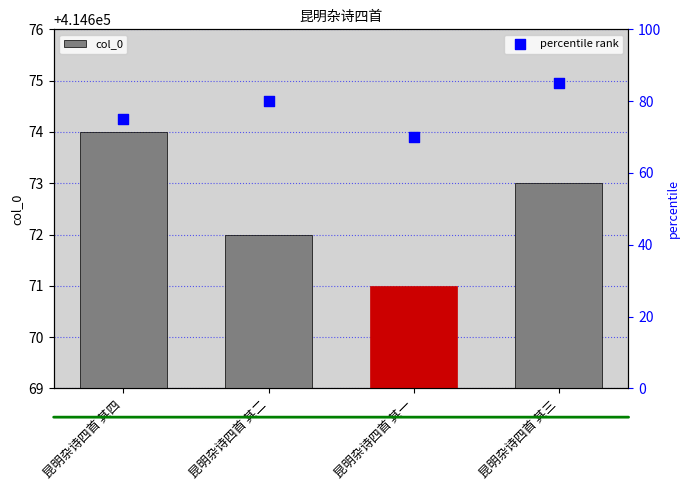

Which series contains the highest Y value?

col_0